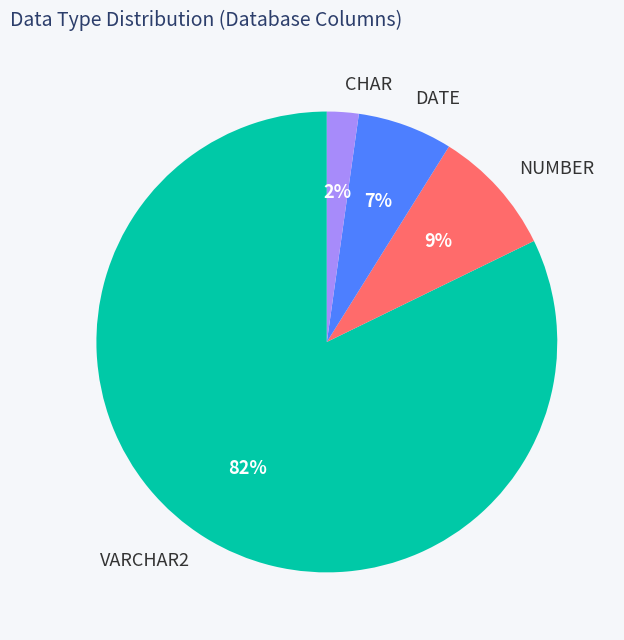

Approximately how many times larger is the value at NUMBER compared to DATE?

1.3